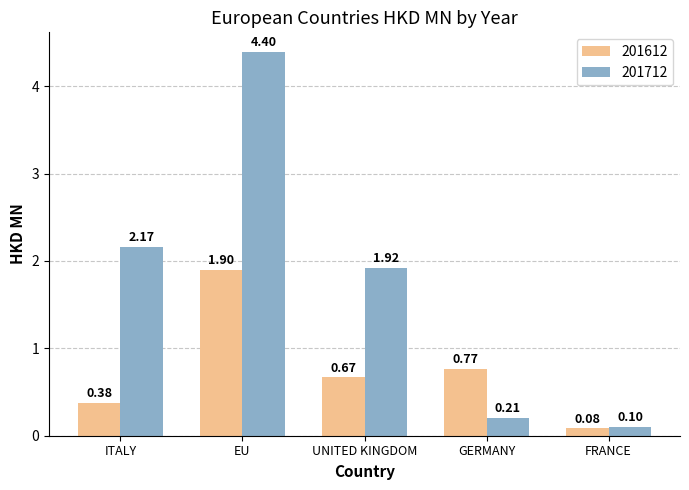

Where is 201612 nearest to the value 0?

FRANCE